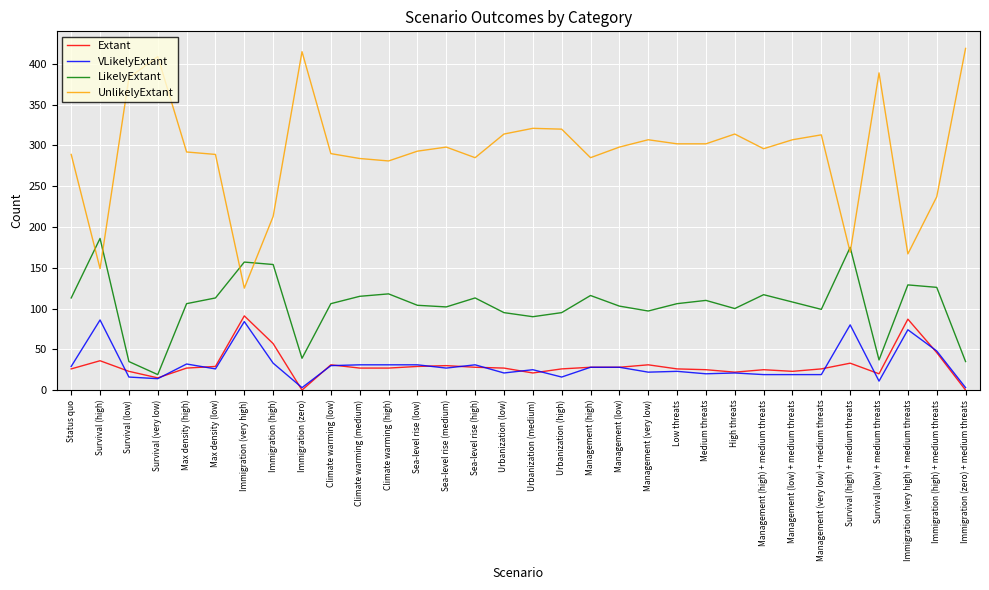

Where do LikelyExtant and UnlikelyExtant first cross each other?

Status quo and Survival (high)